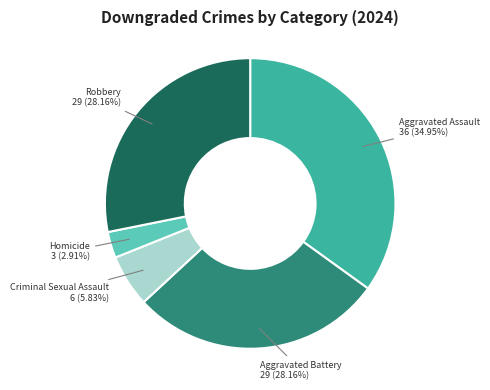

Is there a majority slice in this chart?

No